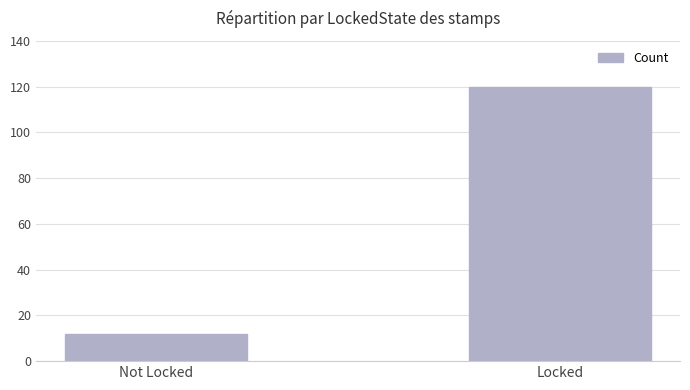

What is the value of the 1st bar from the left?

12